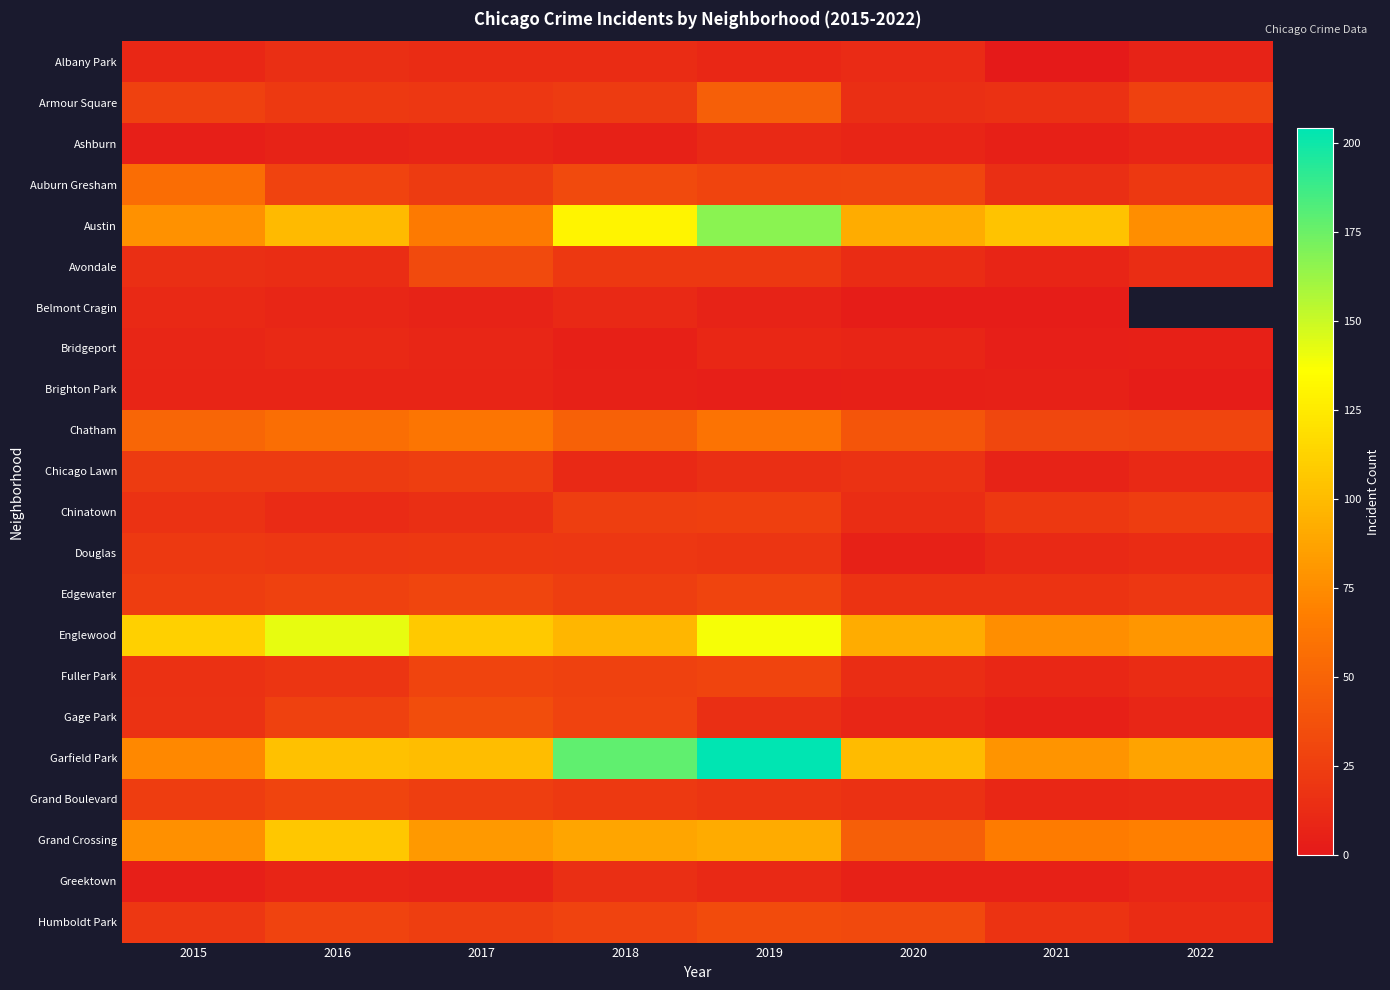

The value of Brighton Park at 2015 is 10.7. True or false?

False